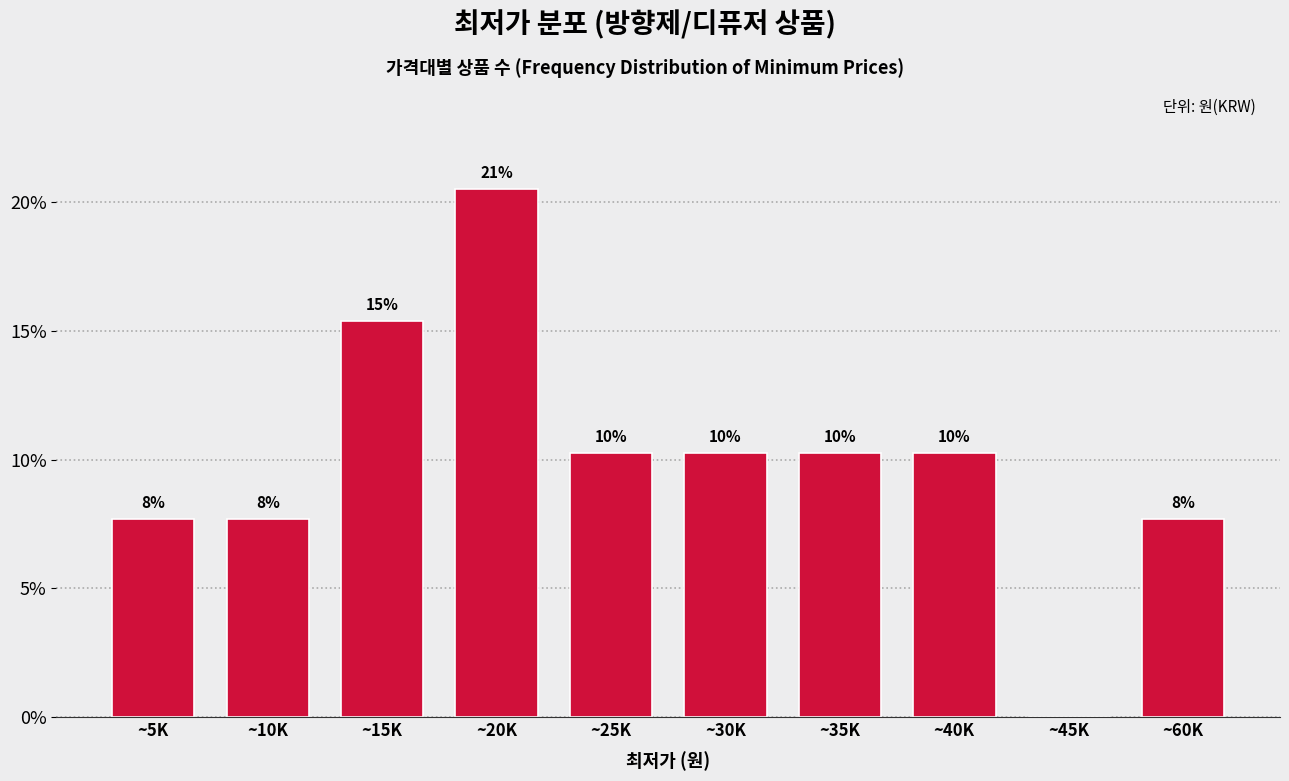

Are the bars horizontal?

No